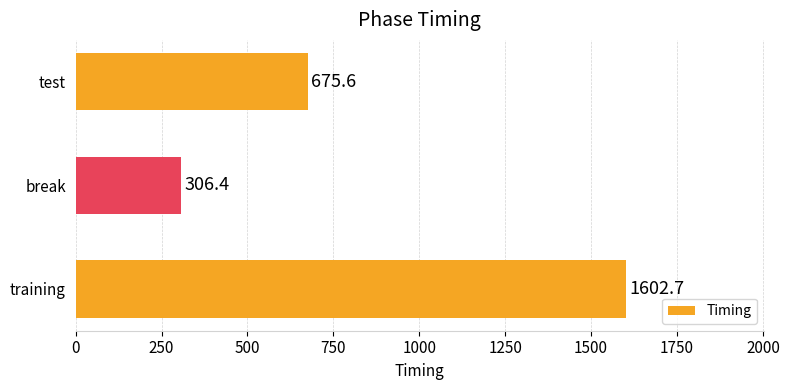

At which label is the value closest to 954?

test